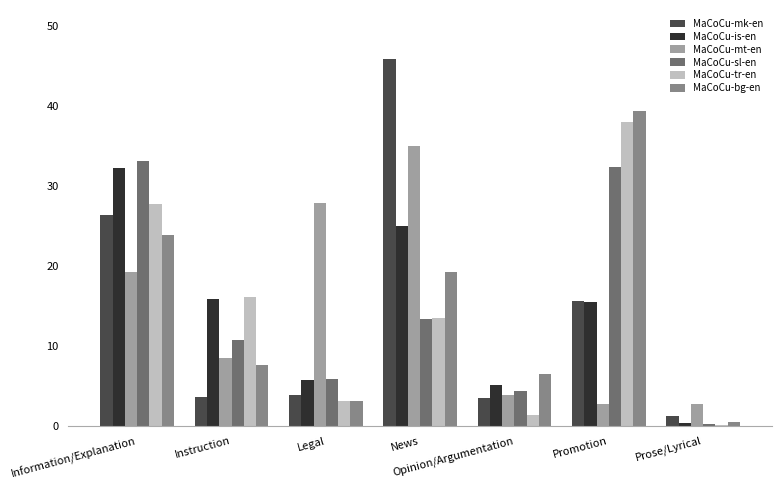

What are all the series names shown in the legend?

MaCoCu-mk-en, MaCoCu-is-en, MaCoCu-mt-en, MaCoCu-sl-en, MaCoCu-tr-en, MaCoCu-bg-en